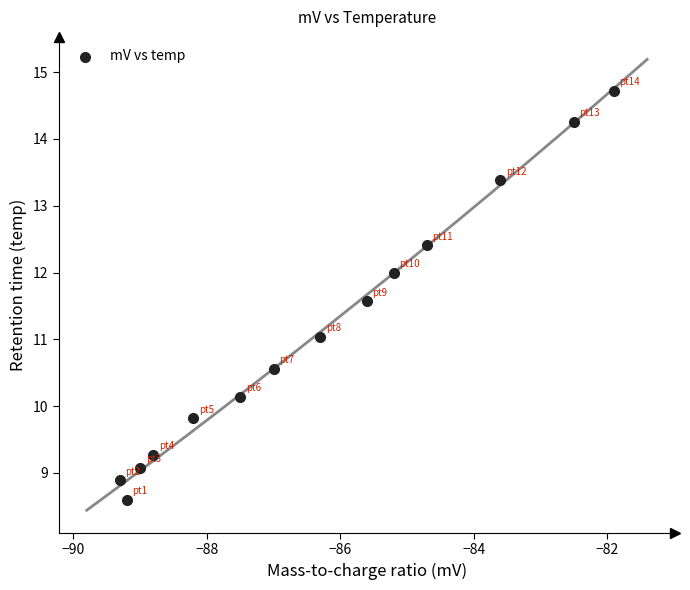

What is the range of Y values (max minus min)?

6.1